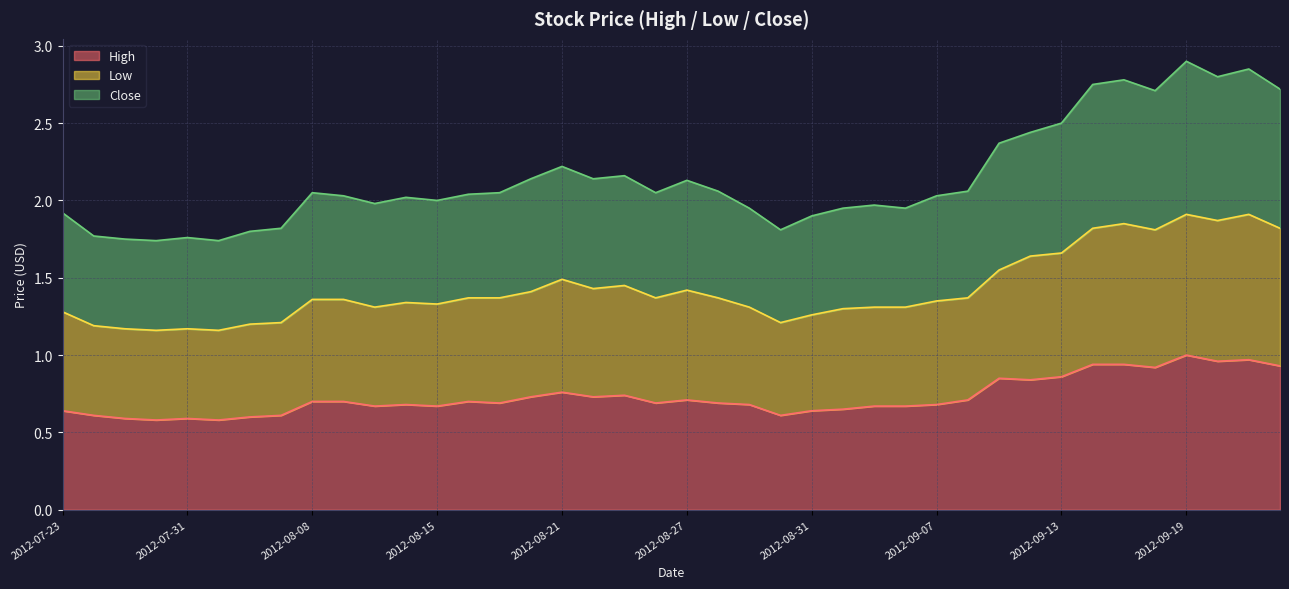

At which category is the sum across all series the highest?

2012-09-19